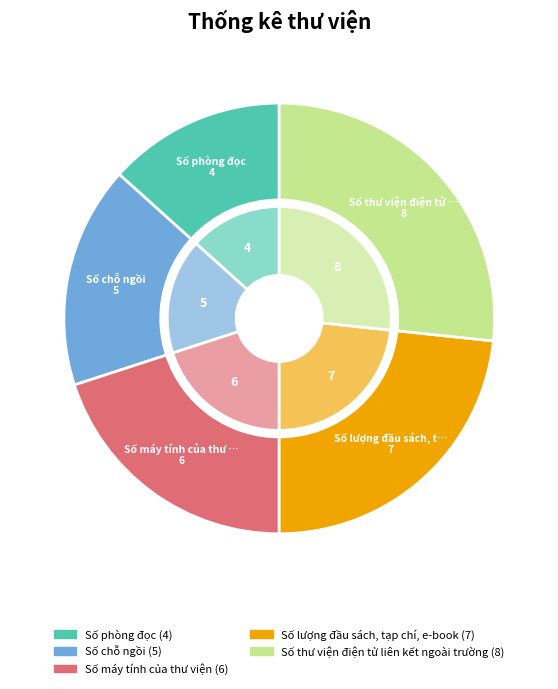

To the nearest percent, what is the difference between the Số phòng đọc and Số chỗ ngồi slice percentages?

3%